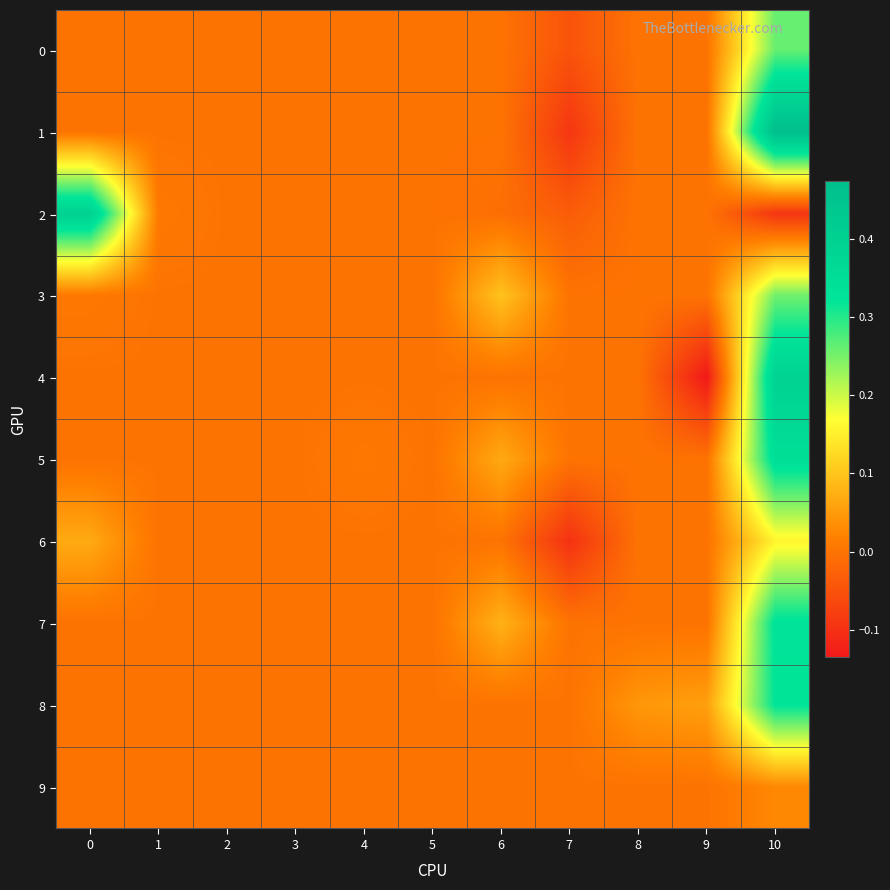

How many series are shown in this chart?

10